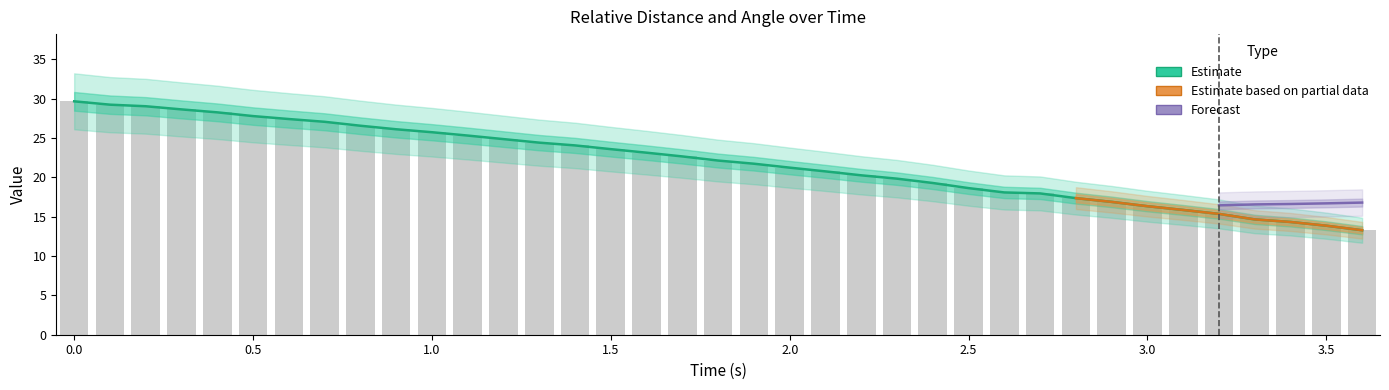

How many groups of bars are there?

37